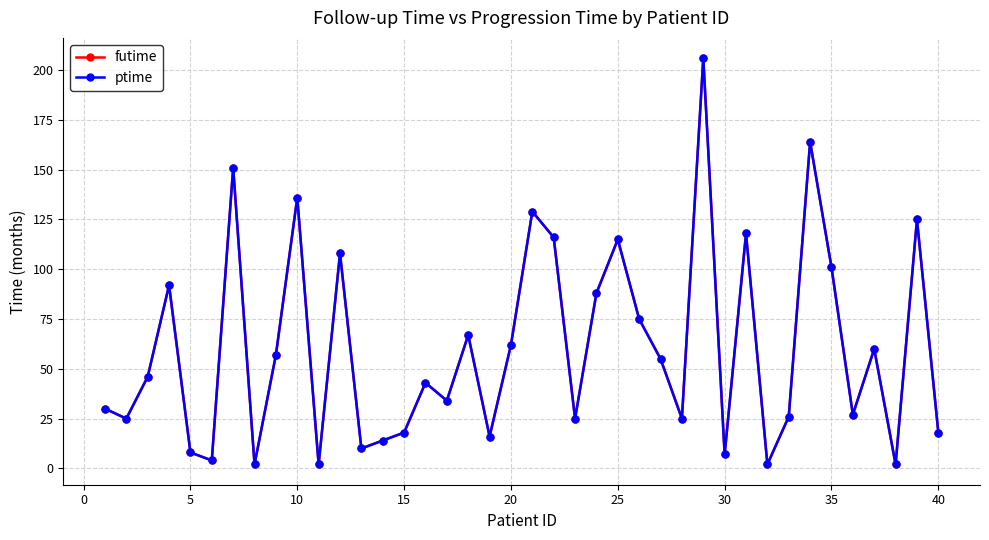

Which series has the largest range (max minus min)?

futime